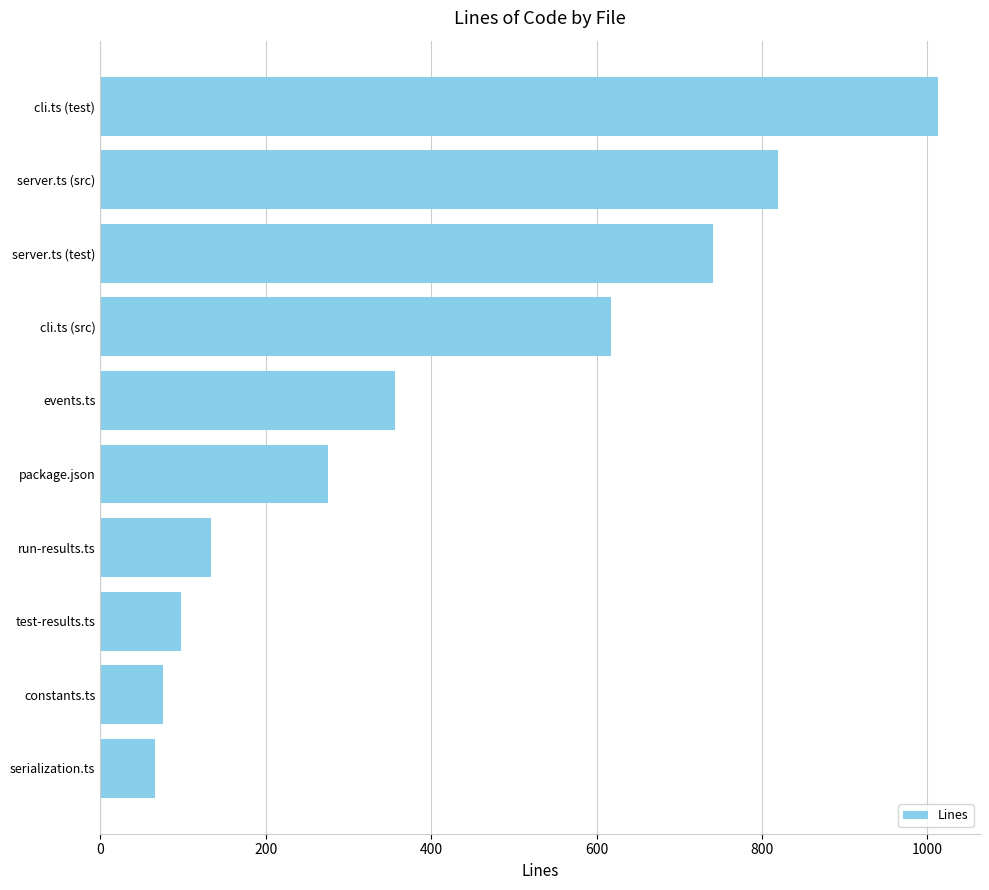

Reading bottom to top, what are all the values shown in this chart?

serialization.ts=66	constants.ts=76	test-results.ts=98	run-results.ts=134	package.json=275	events.ts=356	cli.ts (src)=618	server.ts (test)=741	server.ts (src)=820	cli.ts (test)=1013